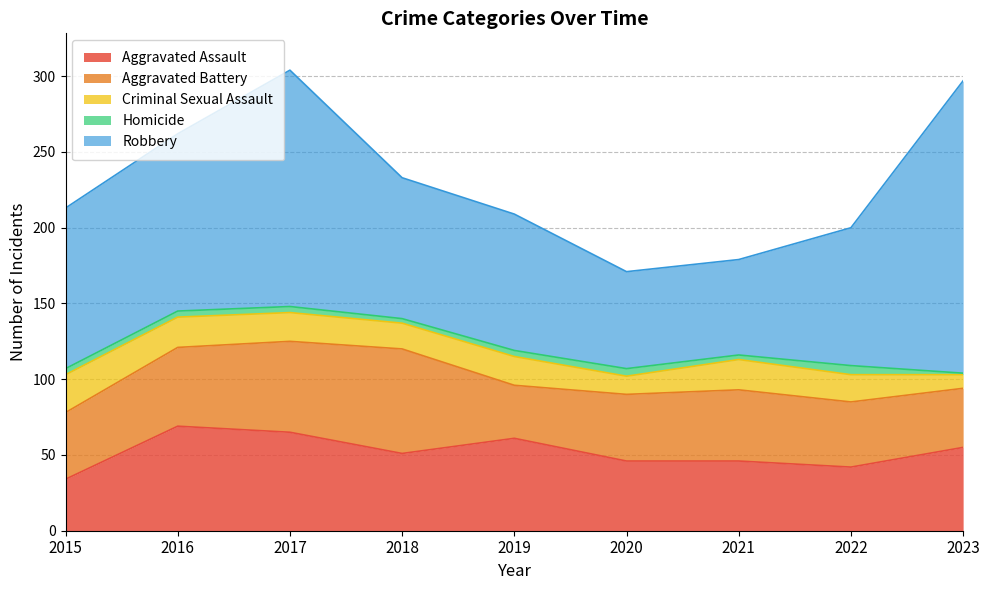

Which label corresponds to the largest value in the chart?

2023